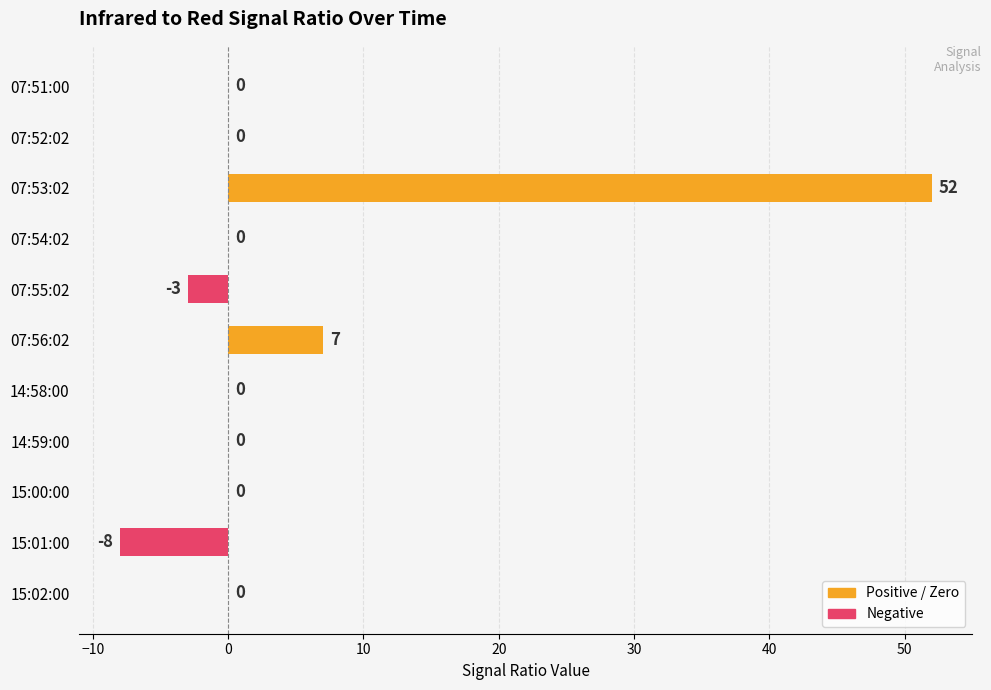

Between 07:53:02 and 07:51:00, which is larger?

07:53:02